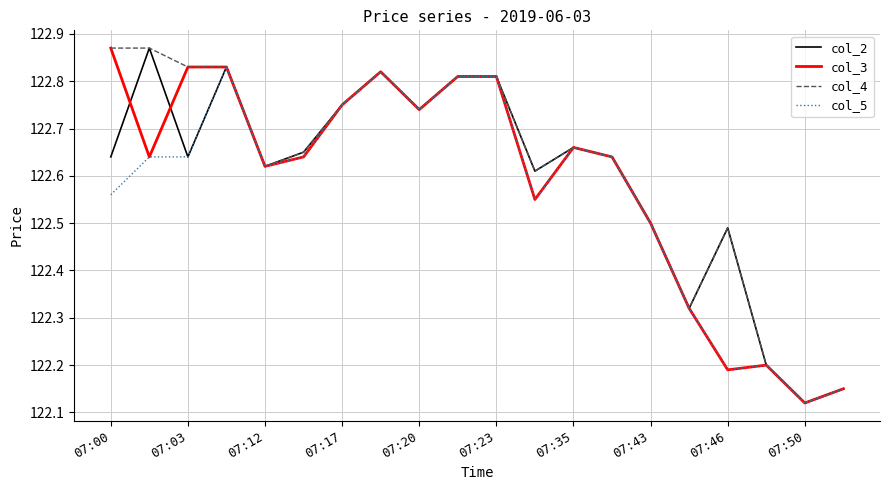

What is the greatest value displayed?

122.9